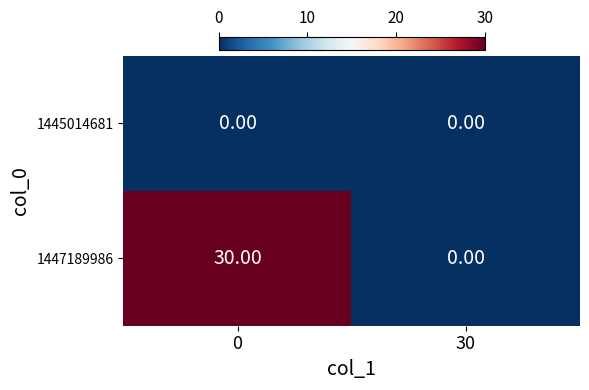

Between 0 and 30, which series saw the biggest shift?

1447189986